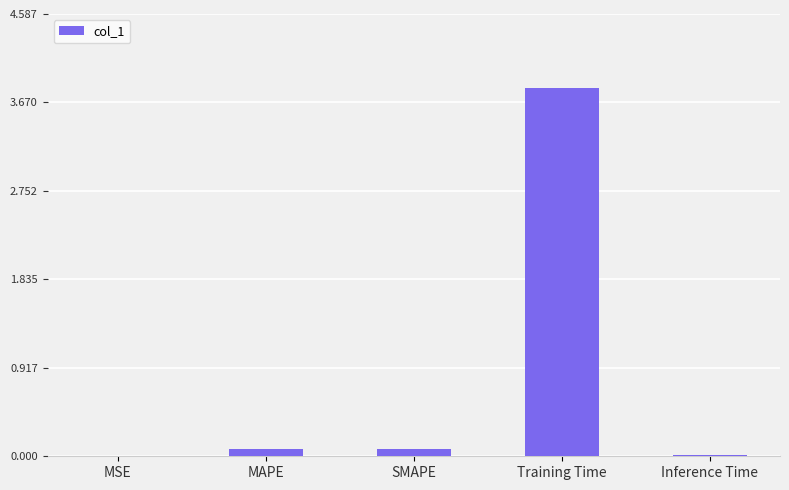

Which category has the highest value across all series?

Training Time